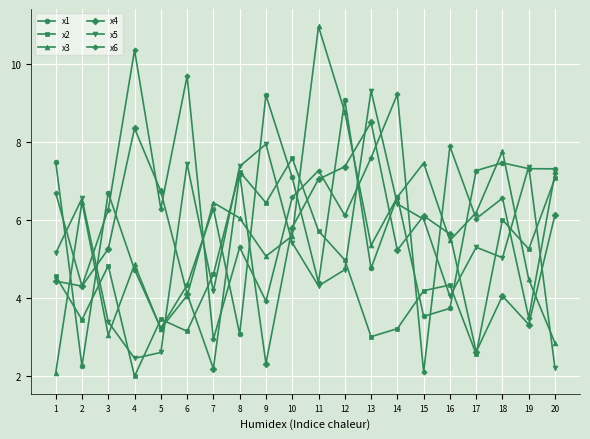

Where do x4 and x3 first cross each other?

1 and 2